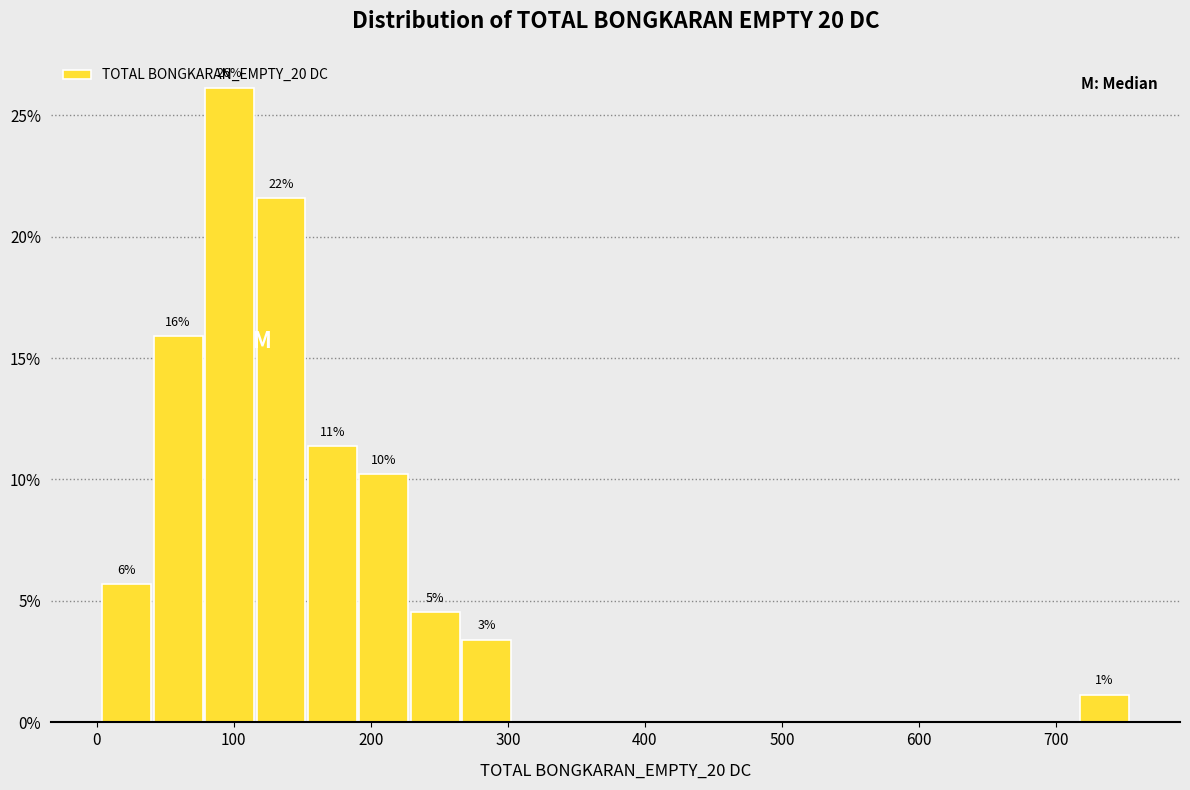

Read against the x-axis, roughly where is the centre of the tallest bar?

100